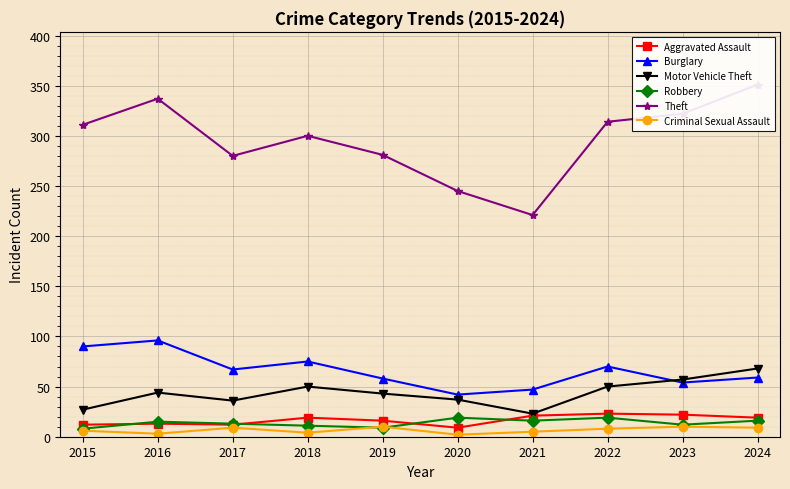

True or false: Criminal Sexual Assault and Burglary cross at least once.

False